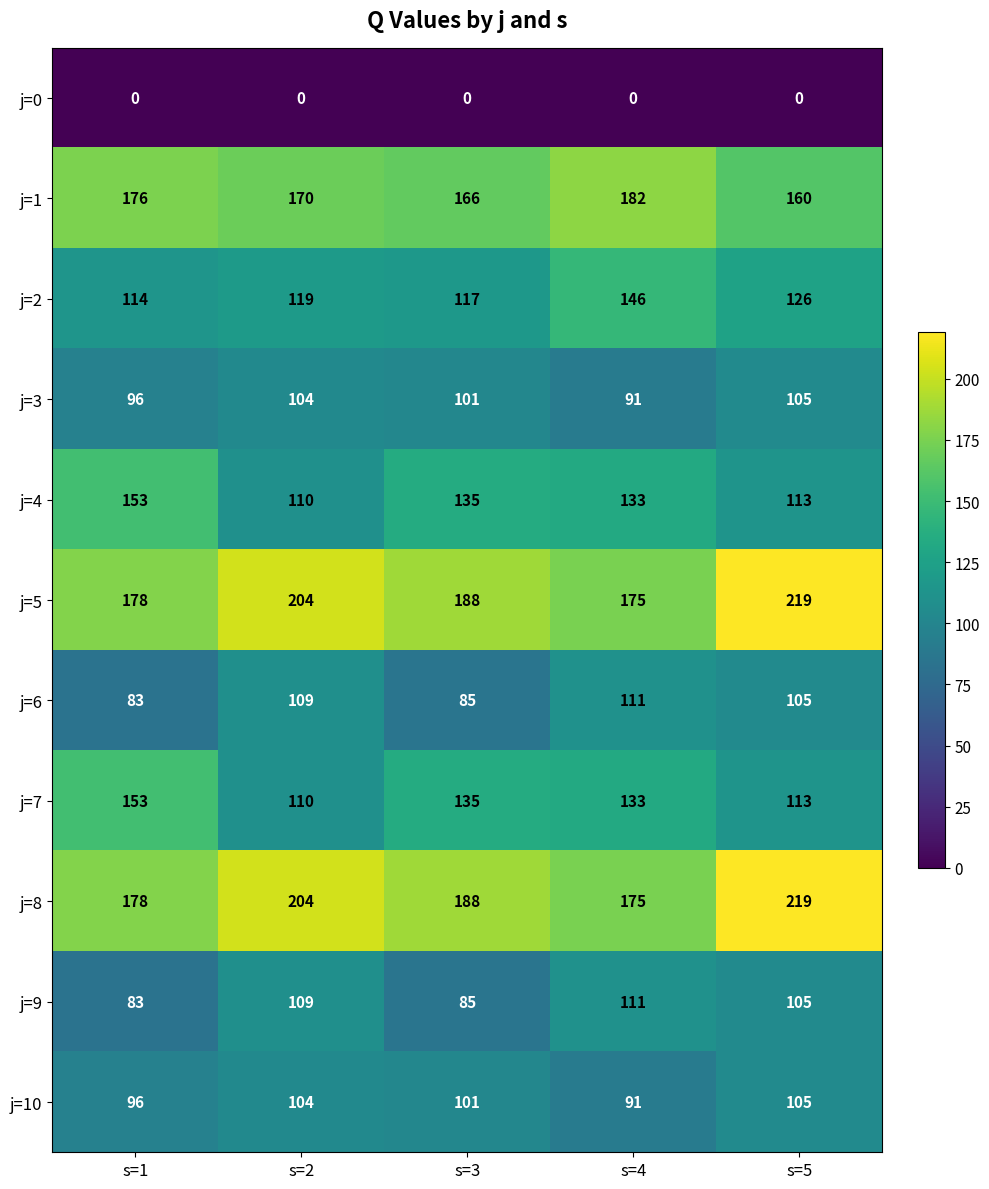

What is the maximum value shown in the chart?

219